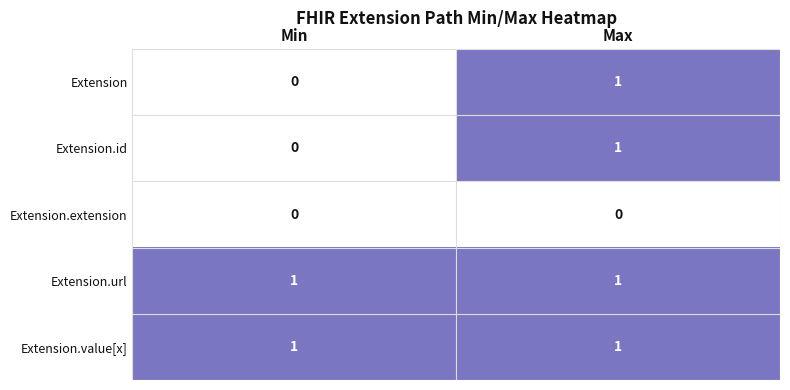

Rank the categories by Extension value from highest to lowest.

Max, Min